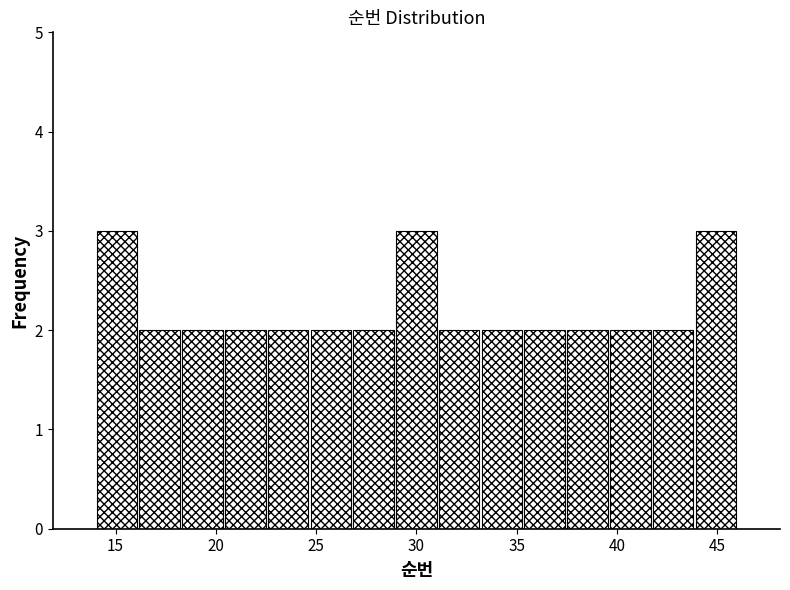

Reading left to right, list every bar in this chart as the range it spans on the x-axis followed by its height. Neither the bar edges nor the heights are printed on the chart, so give them approximately, as read against the axes.

14.0 to 16.0: 3
16.0 to 18.5: 2
18.5 to 20.5: 2
20.5 to 22.5: 2
22.5 to 24.5: 2
24.5 to 27.0: 2
27.0 to 29.0: 2
29.0 to 31.0: 3
31.0 to 33.0: 2
33.0 to 35.5: 2
35.5 to 37.5: 2
37.5 to 39.5: 2
39.5 to 41.5: 2
41.5 to 44.0: 2
44.0 to 46.0: 3